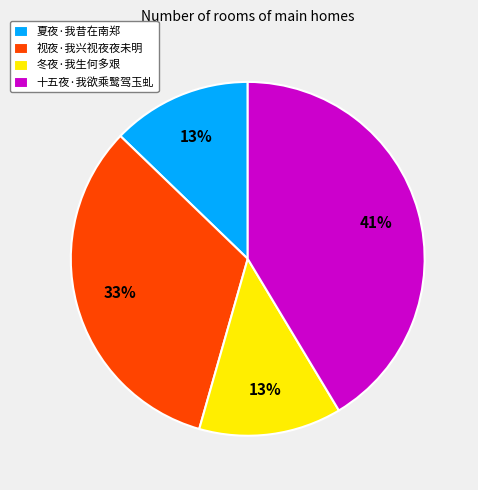

Do 视夜·我兴视夜夜未明 and 十五夜·我欲乘鹥驾玉虬 together represent more than half of the pie?

Yes